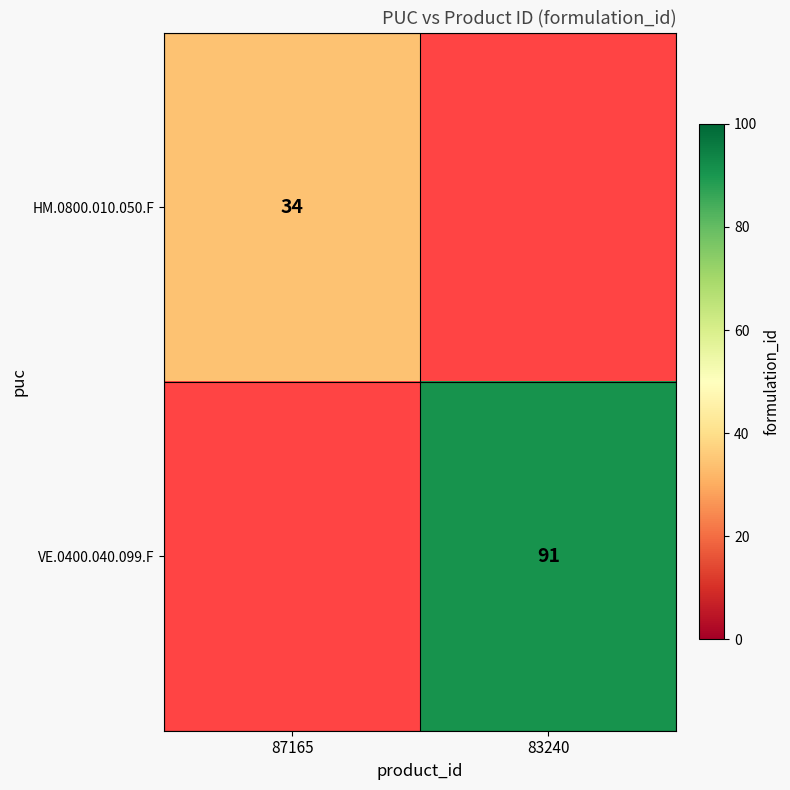

Is it true that VE.0400.040.099.F equals 91 at 83240?

True